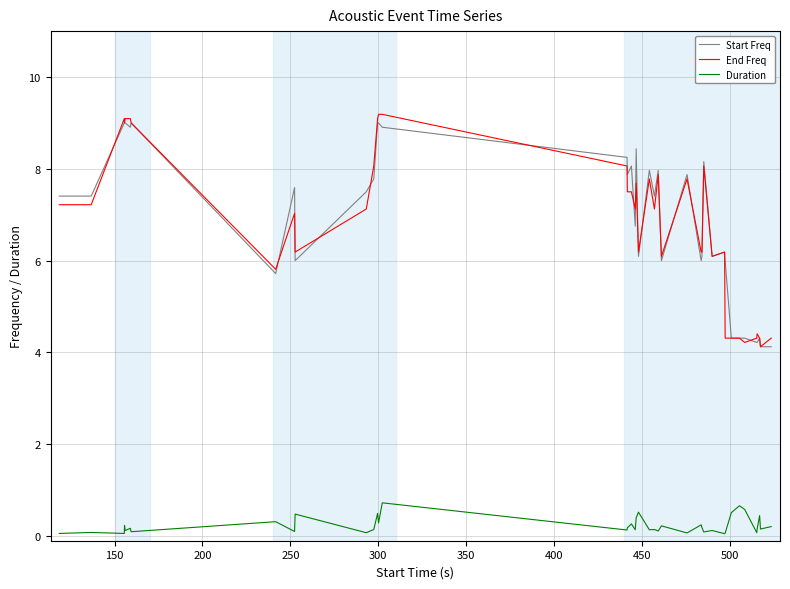

True or false: Duration and Start Freq cross at least once.

False